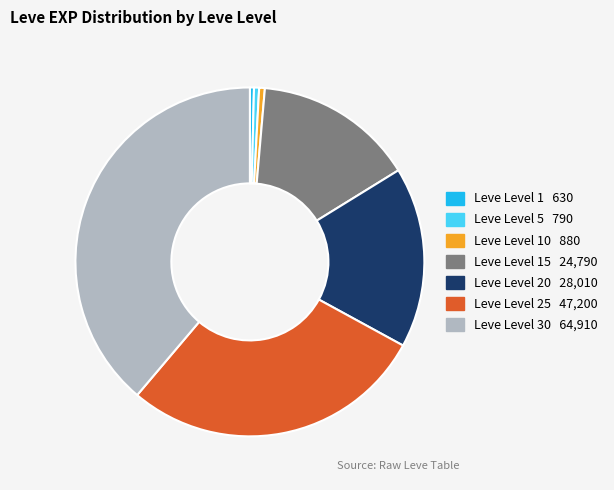

Does any single category account for the majority?

No